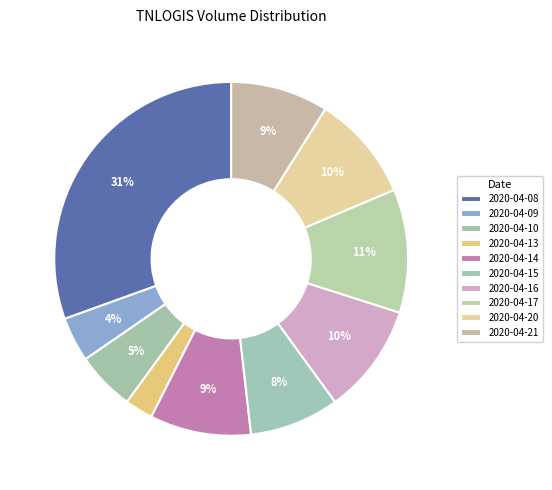

The 2020-04-08 slice represents 39% of the pie. True or false?

False